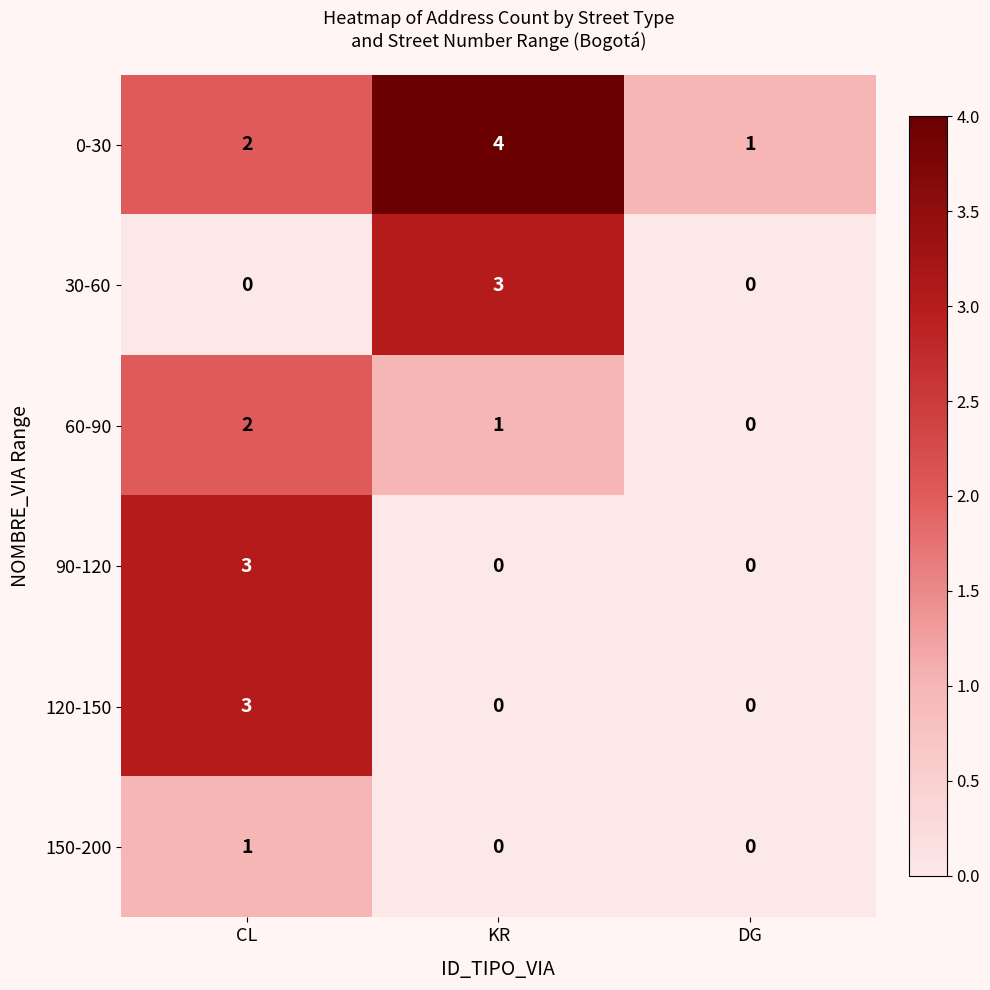

What is the difference between the maximum and minimum values in the 90-120 series?

3